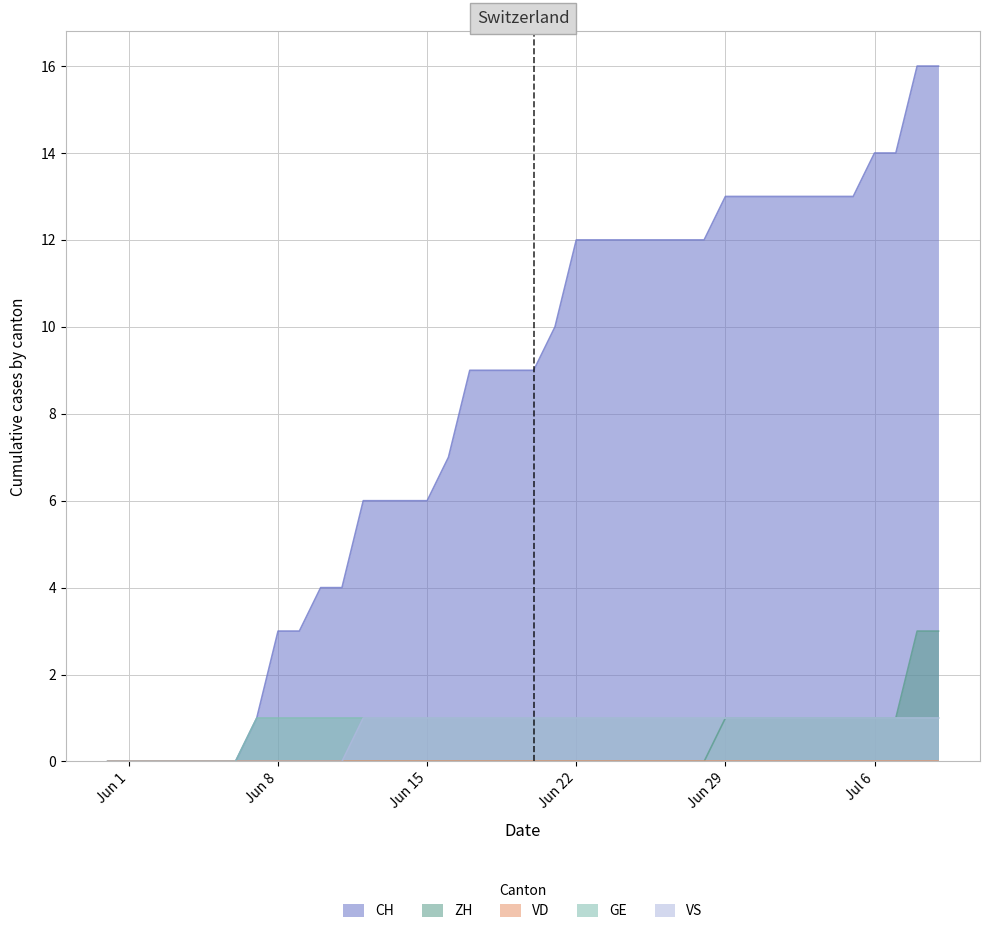

Which series has the largest range (max minus min)?

CH